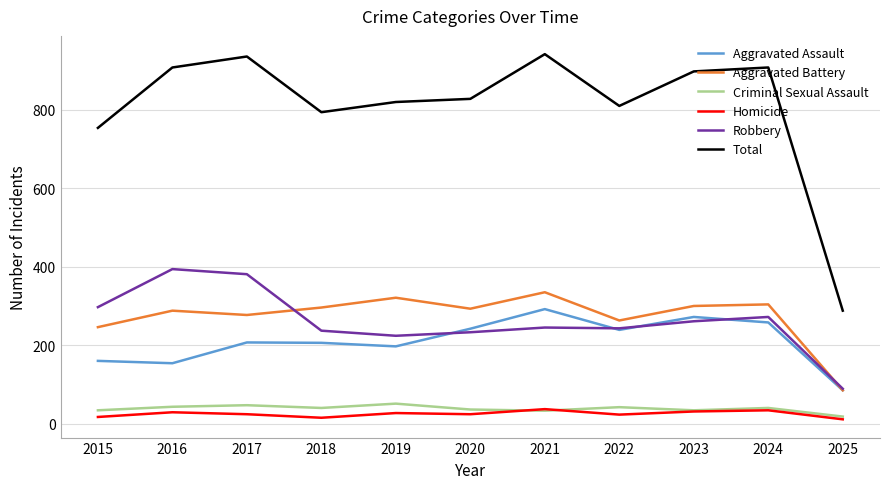

At how many categories does at least one series exceed 679?

10